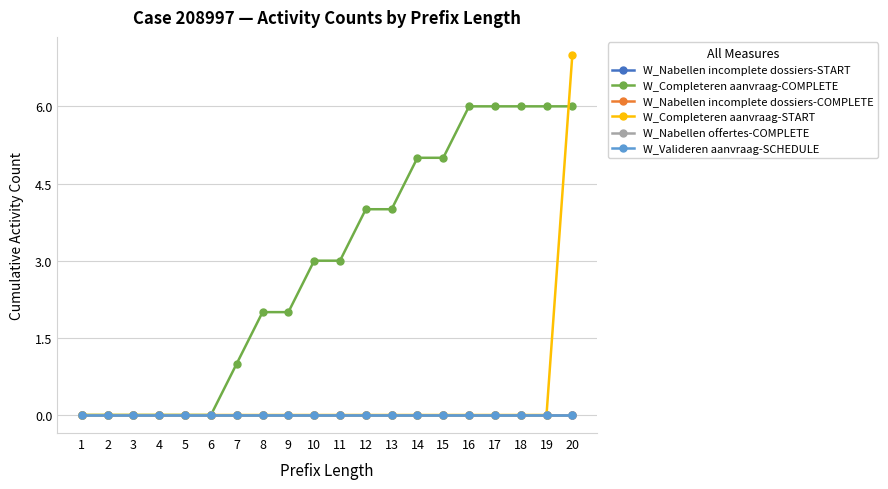

Which series has the largest total across all categories?

W_Completeren aanvraag-COMPLETE